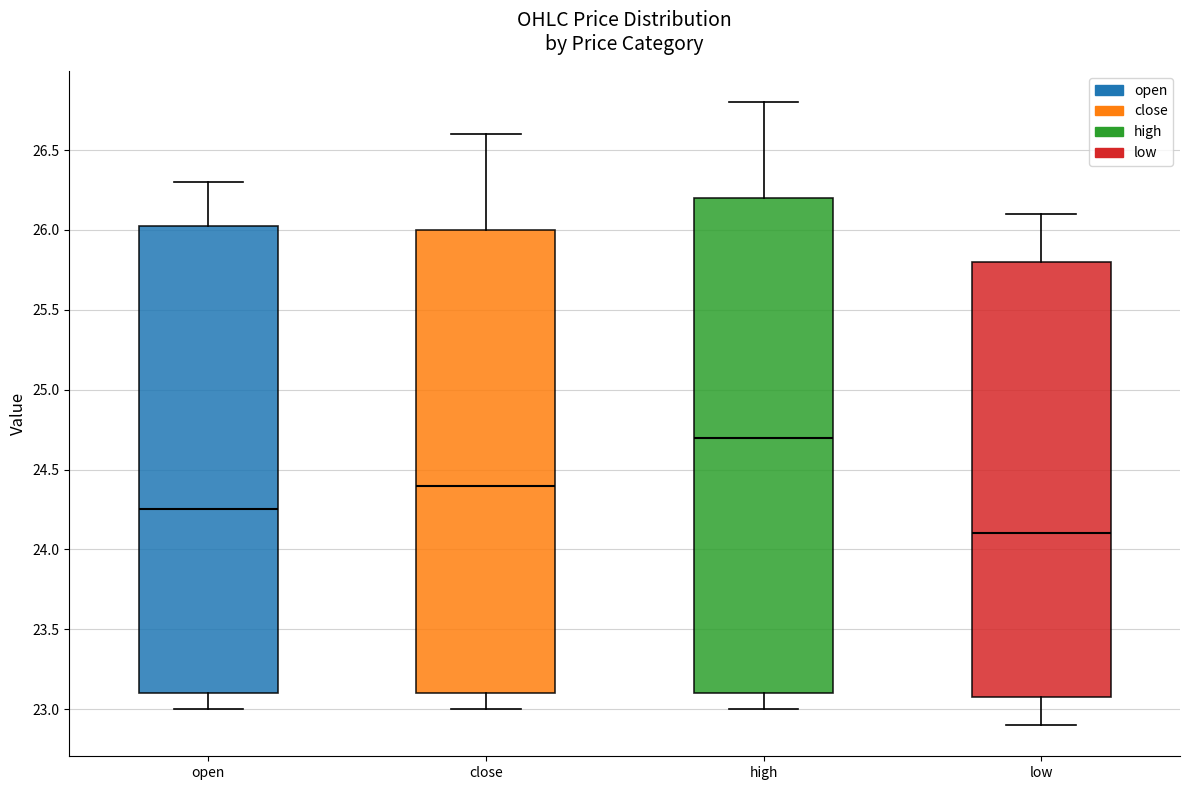

Which box's median line is the lowest?

low